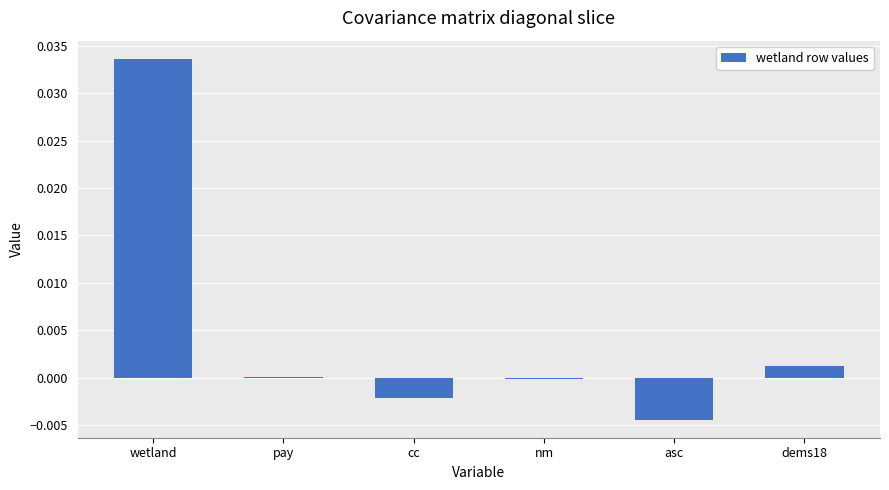

Does the chart contain stacked bars?

No